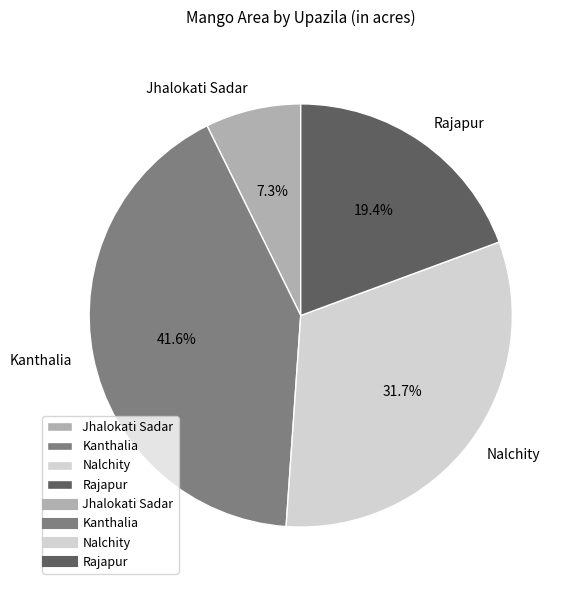

What percentage is the Rajapur slice, to the nearest percent?

19%